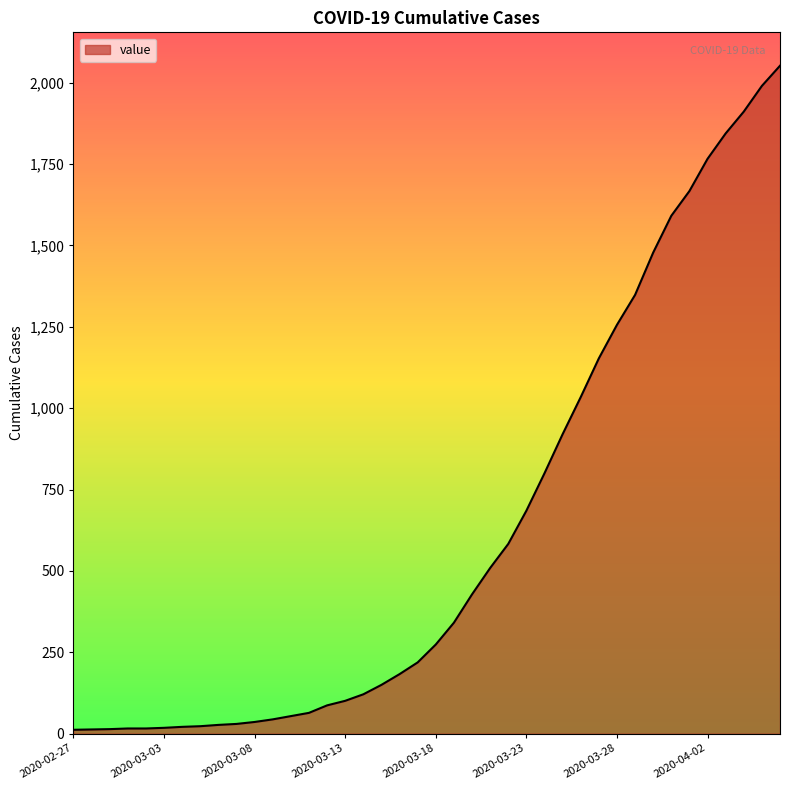

What is the difference between the maximum and minimum values?

2040